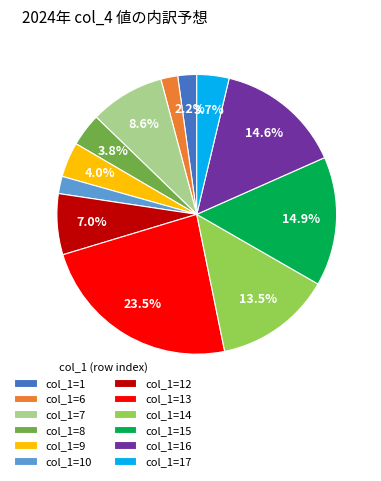

Does any single category account for the majority?

No